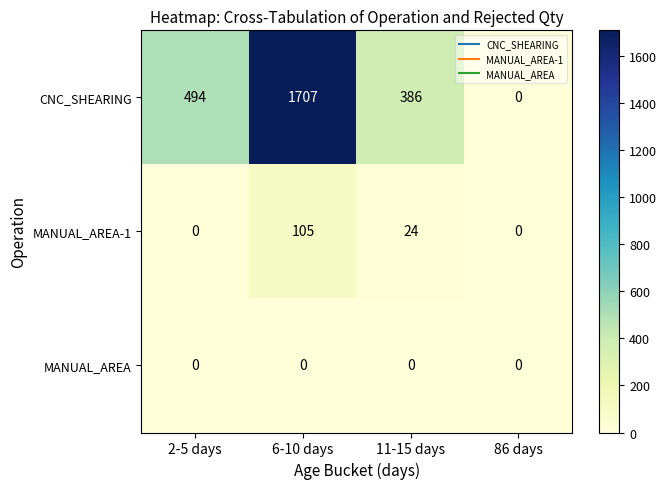

At which label does MANUAL_AREA-1 first exceed 24?

6-10 days